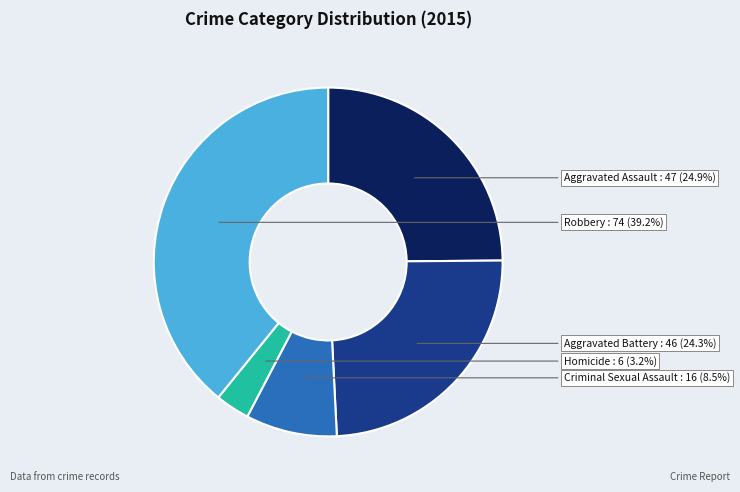

Is there any slice that represents more than half of the pie?

No